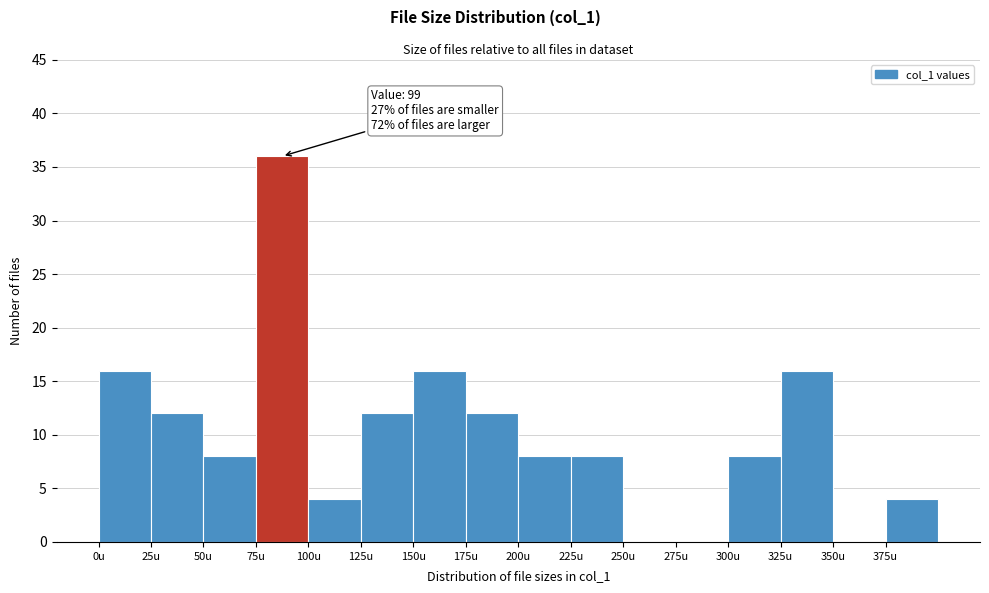

Over which range of the x-axis is the bar tallest?

75 to 100